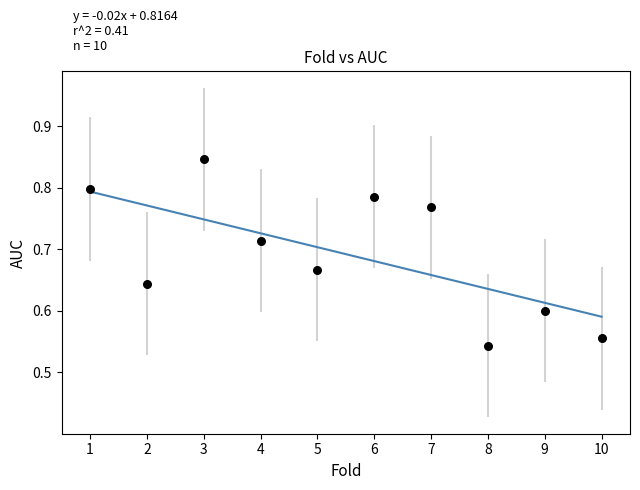

What is the range of X values (max minus min)?

9.0